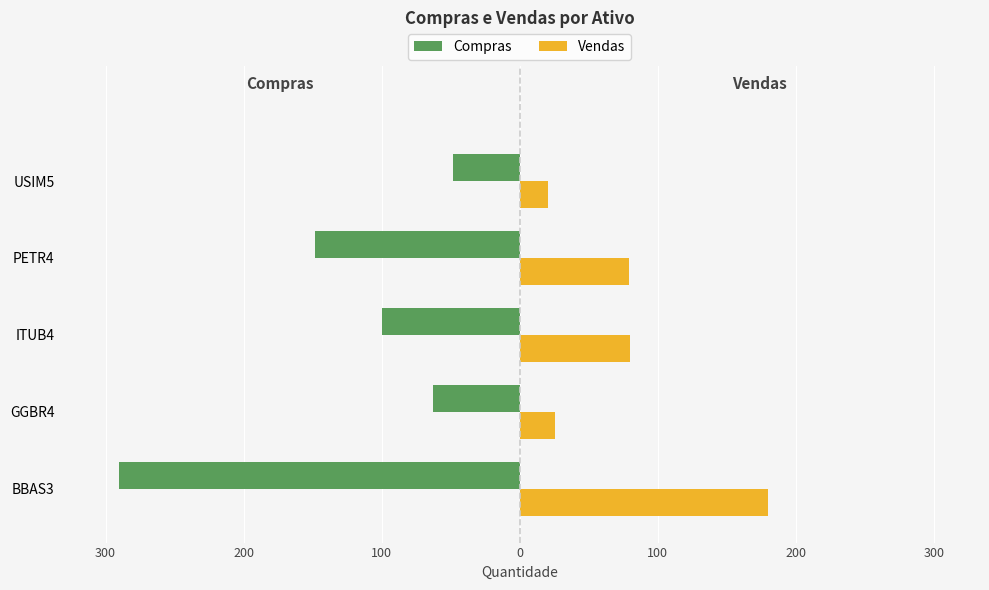

List the series in order of their peak value, highest first.

Vendas, Compras